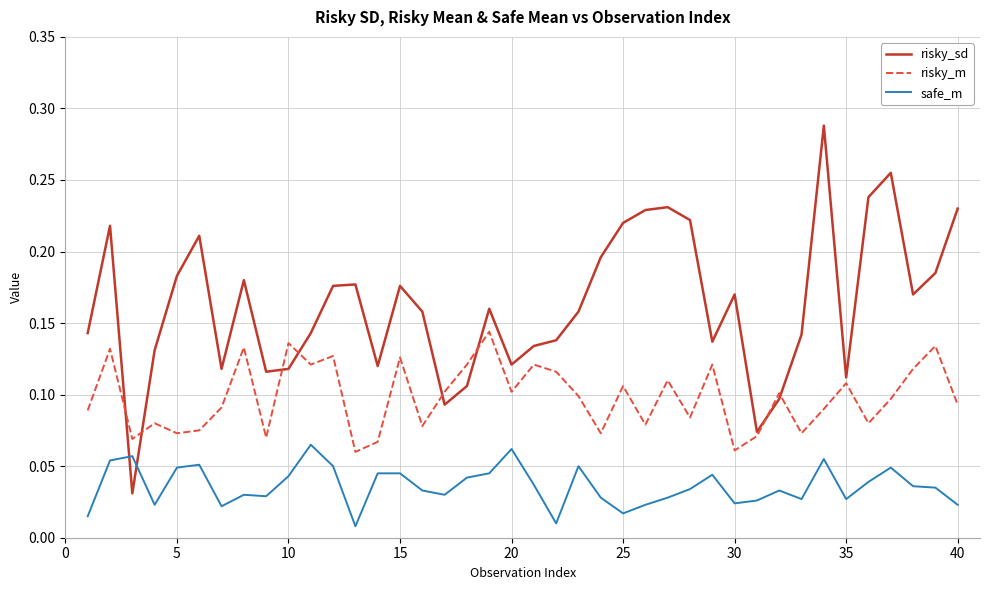

Which series has the largest total across all categories?

risky_sd